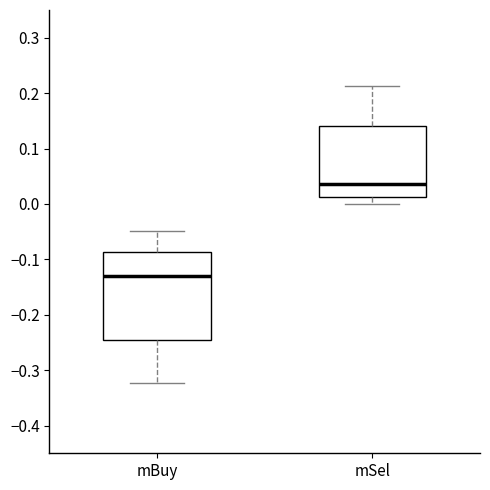

Which box has the highest median line?

mSel